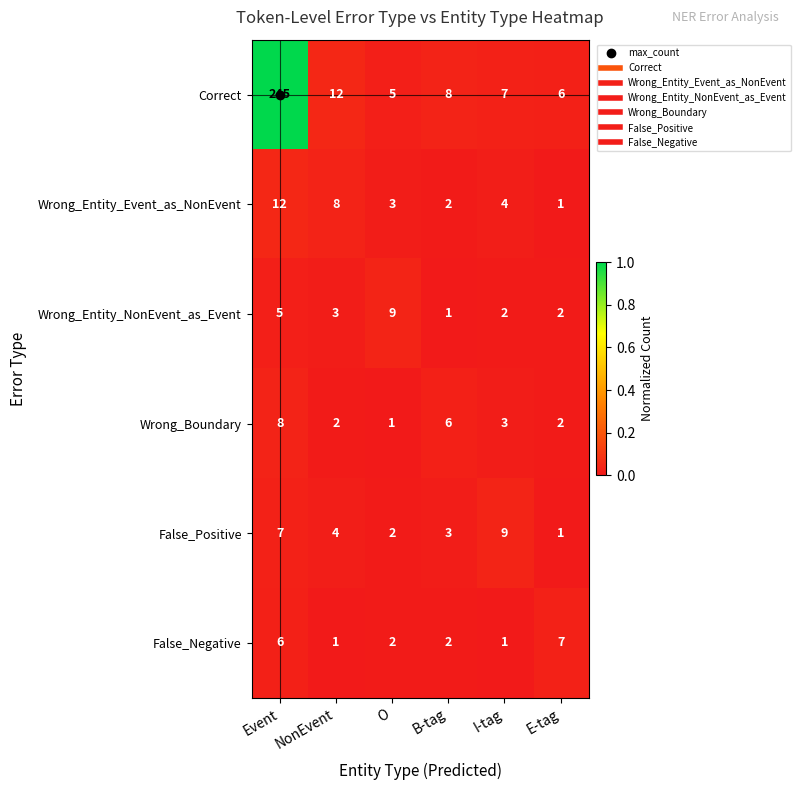

List the labels in order of Wrong_Entity_Event_as_NonEvent value, smallest first.

E-tag, B-tag, O, I-tag, NonEvent, Event